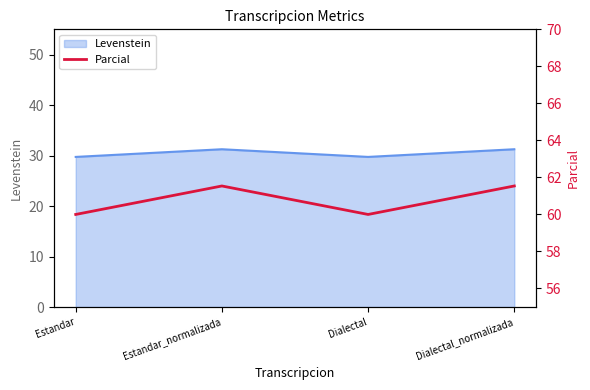

What is the label of the 1st point from the right?

Dialectal_normalizada